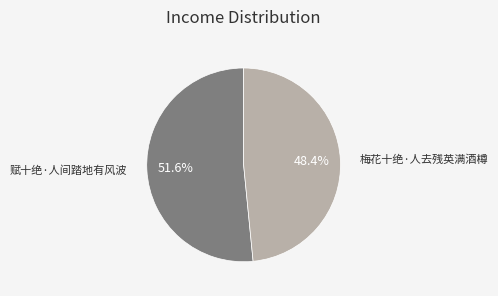

Is there a majority slice in this chart?

Yes